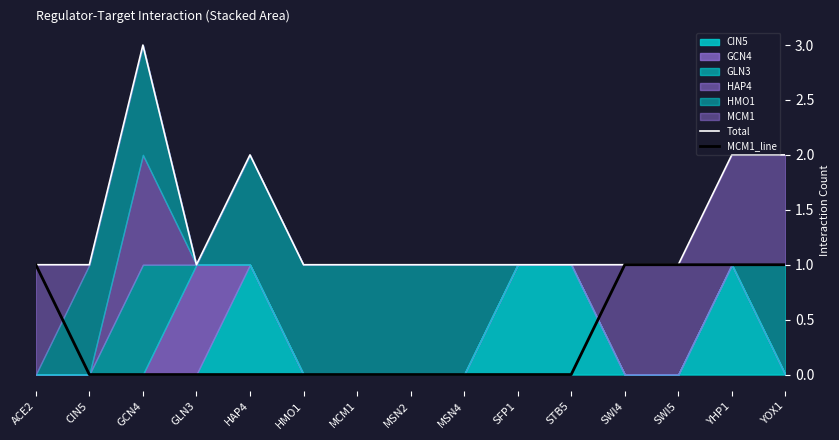

True or false: MCM1_line has a value of 0 at SWI4.

False